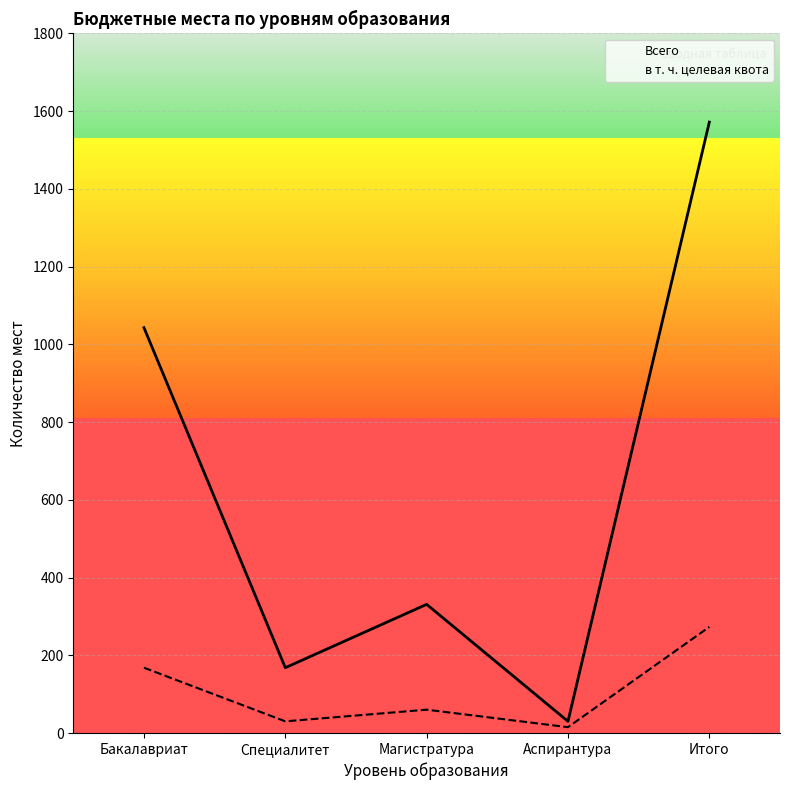

How many data points in в т. ч. целевая квота are less than 60?

2